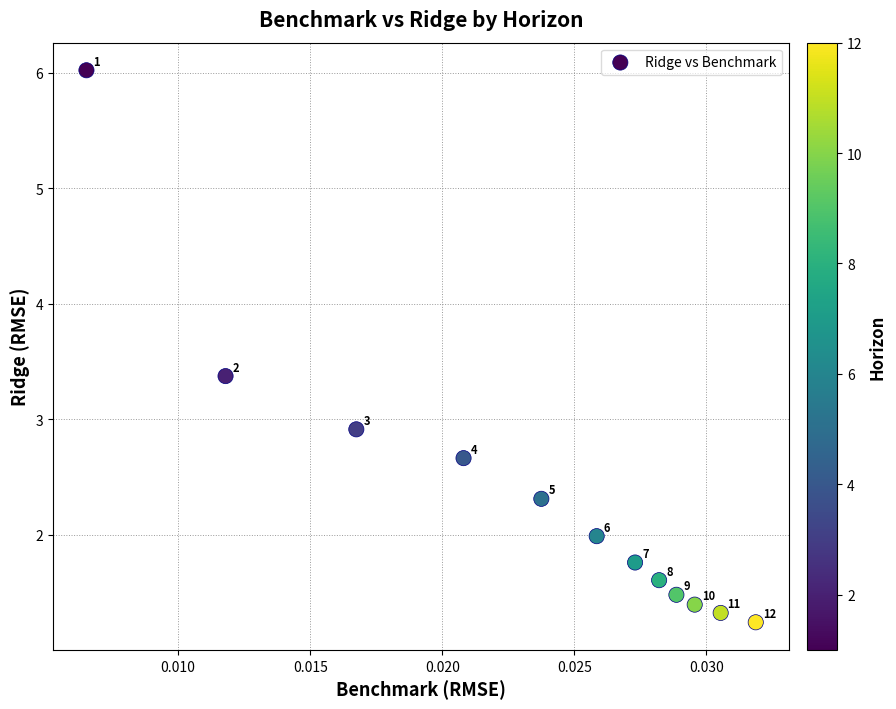

What is the average Y value?

2.3